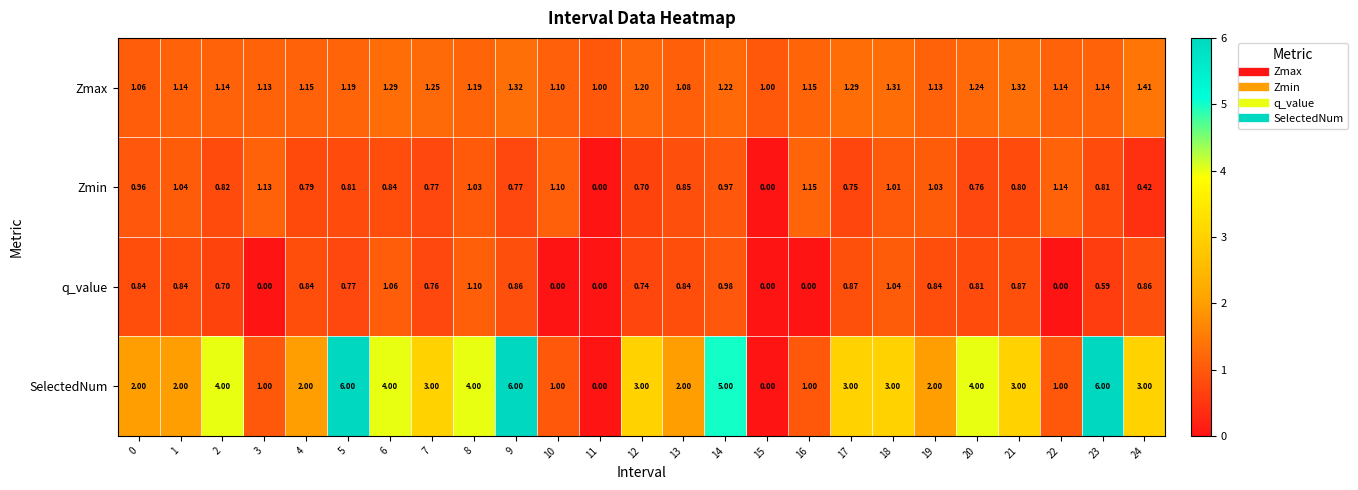

Count the number of data series in this chart.

4